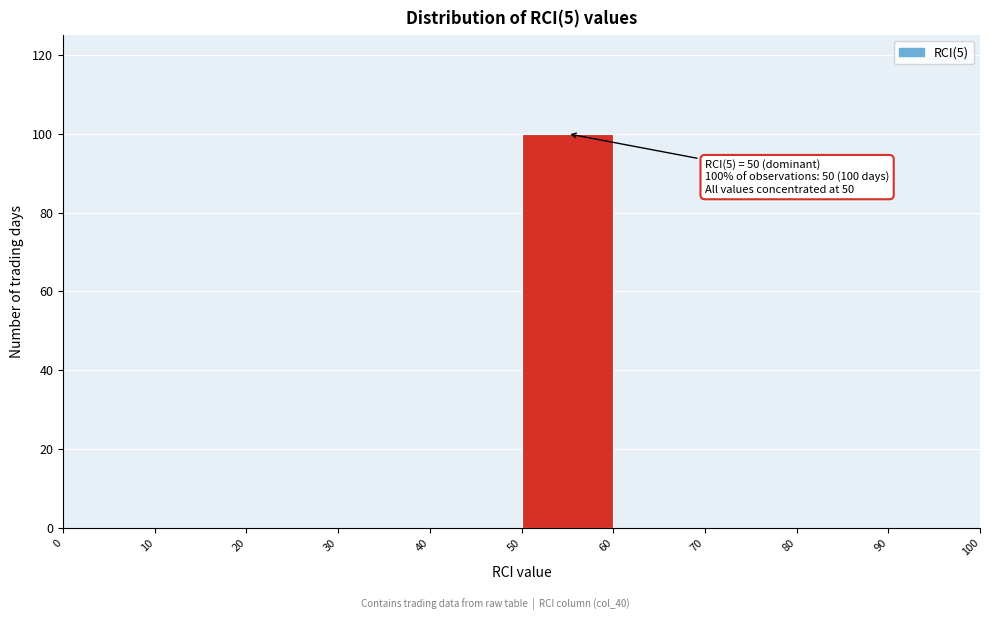

Over which range of the x-axis is the bar tallest?

50 to 60